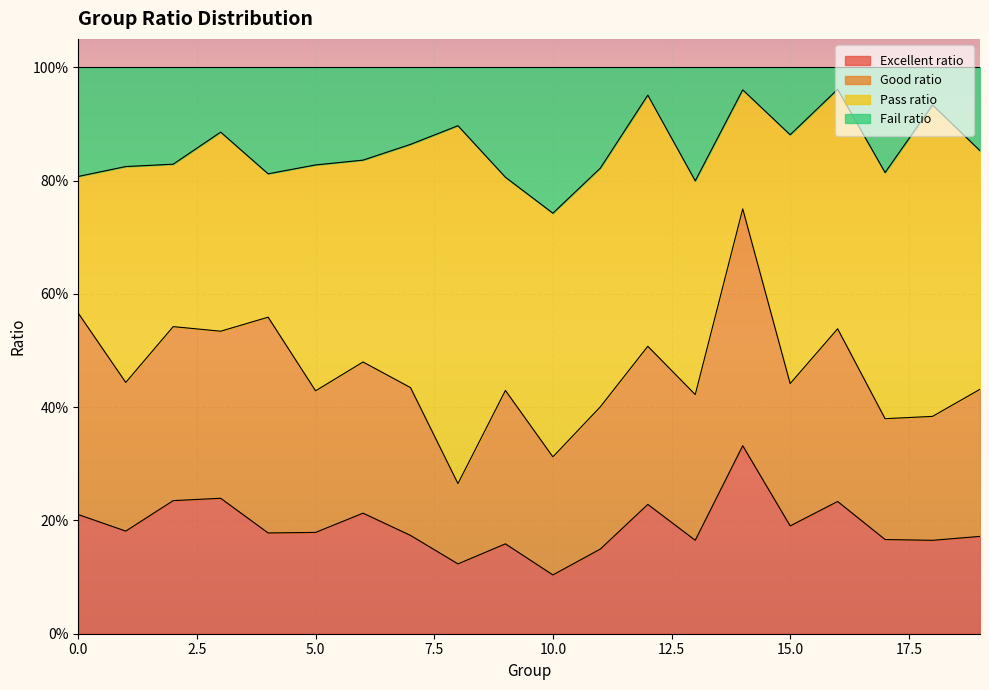

Does the chart display data point markers on the line(s)?

No